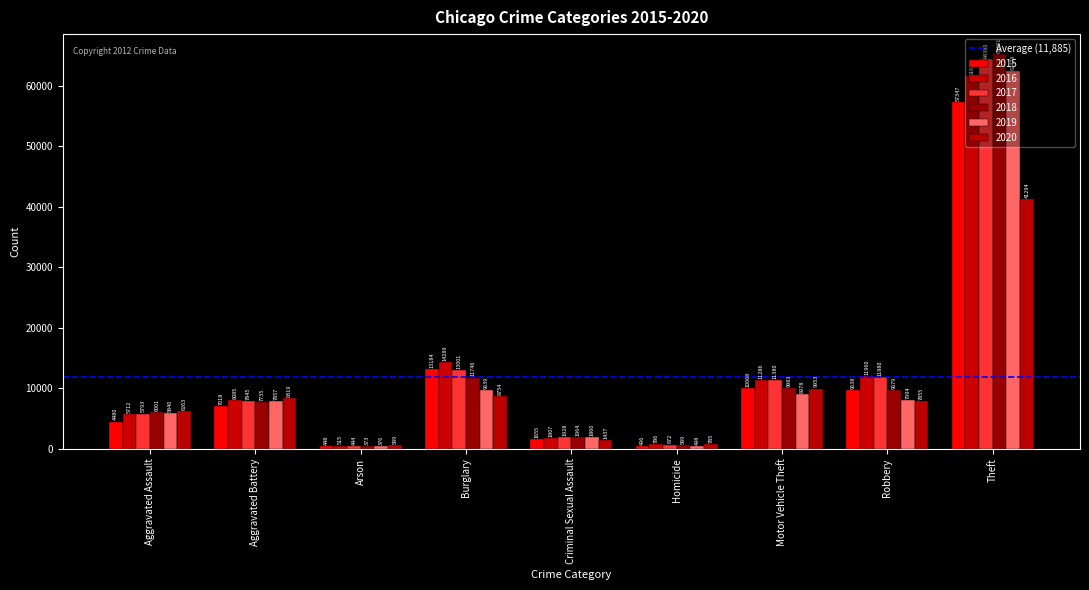

What is the sum of all 2017 values?

117323